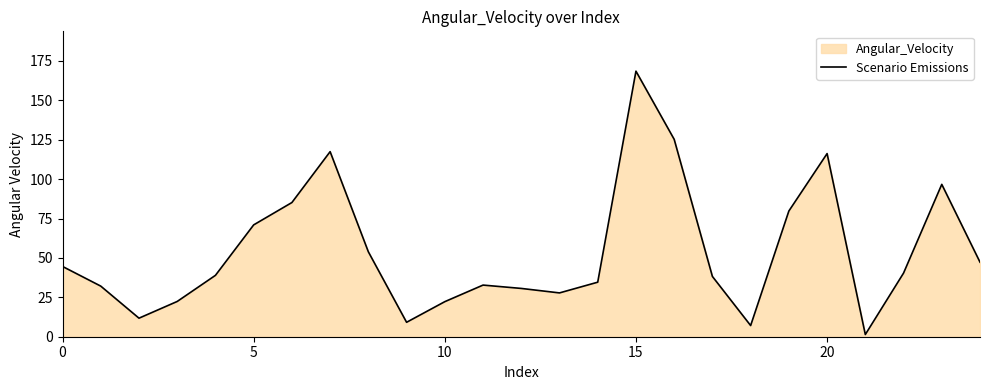

The value at 5 is 71.0. True or false?

True